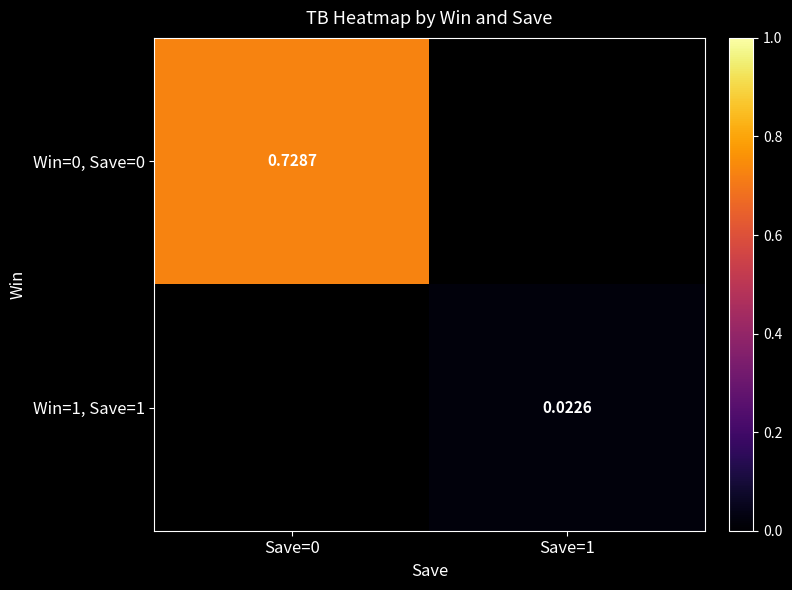

True or false: Win=0, Save=0 has a value of 1.2 at Save=0.

False